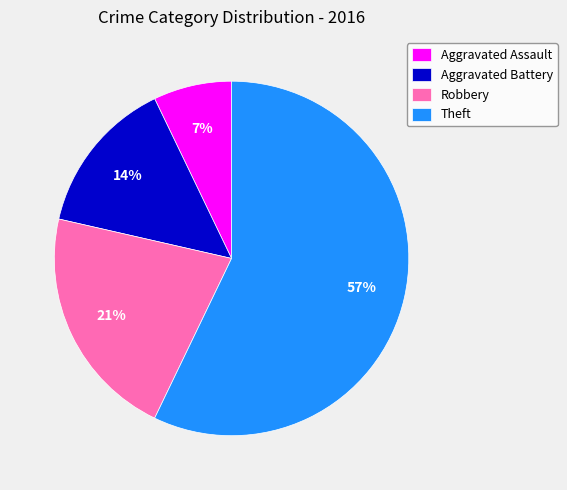

To the nearest percent, what portion does Robbery represent?

21%